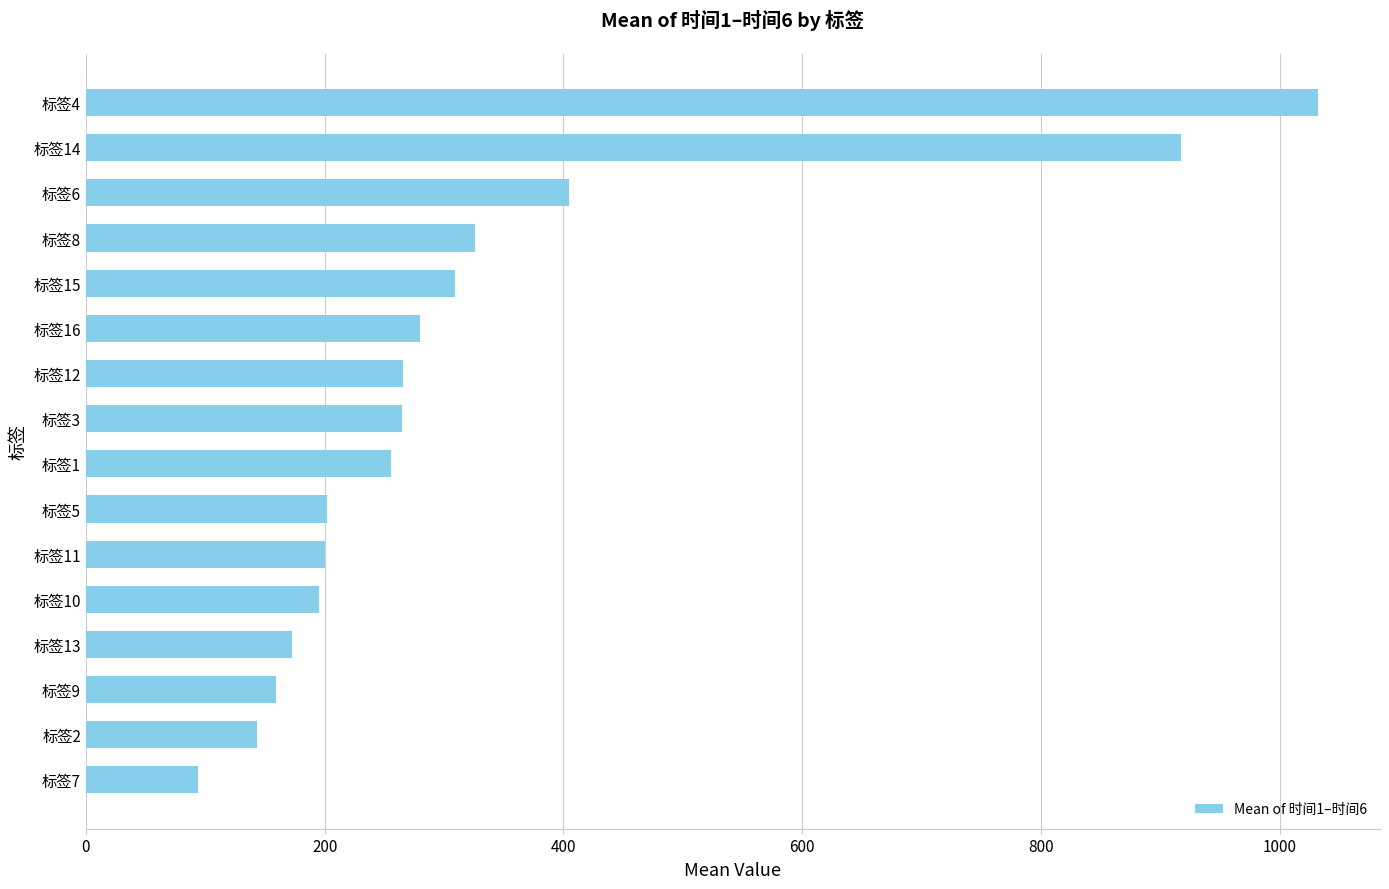

What is the change in value from 标签11 to 标签12?

+65.5